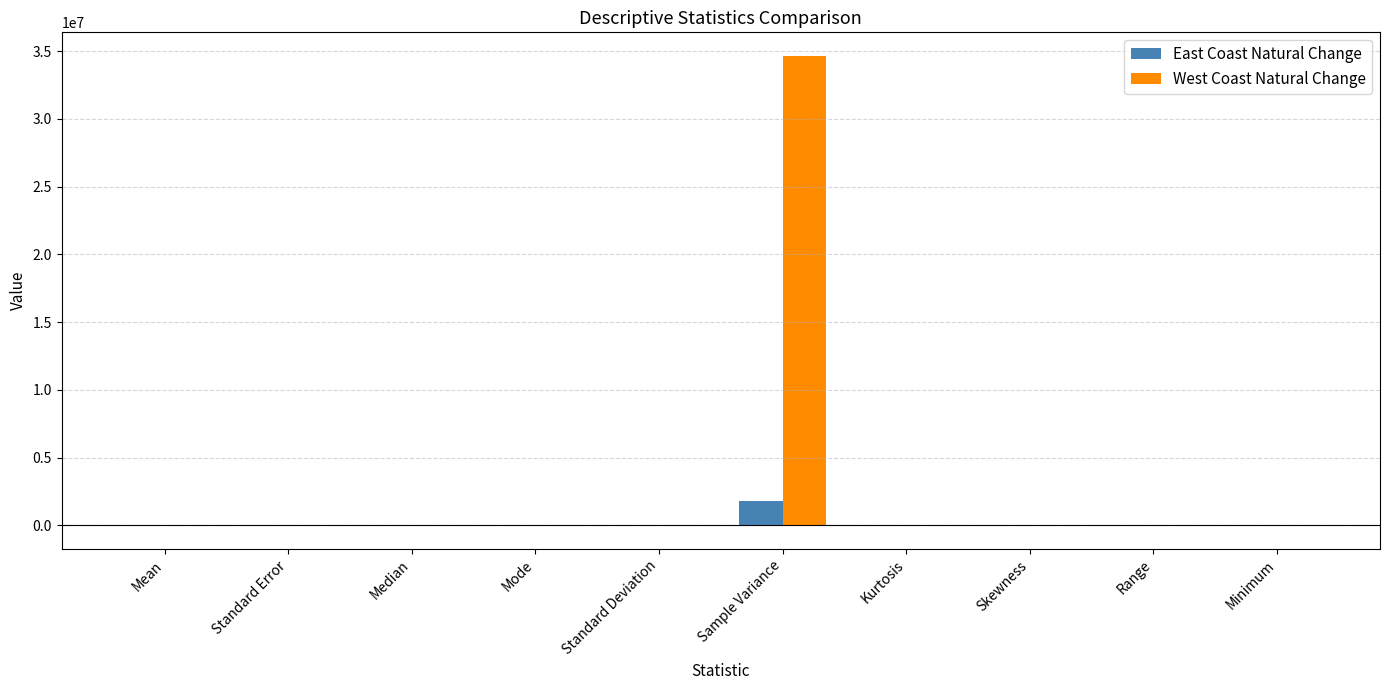

At which category is the sum across all series the highest?

Sample Variance